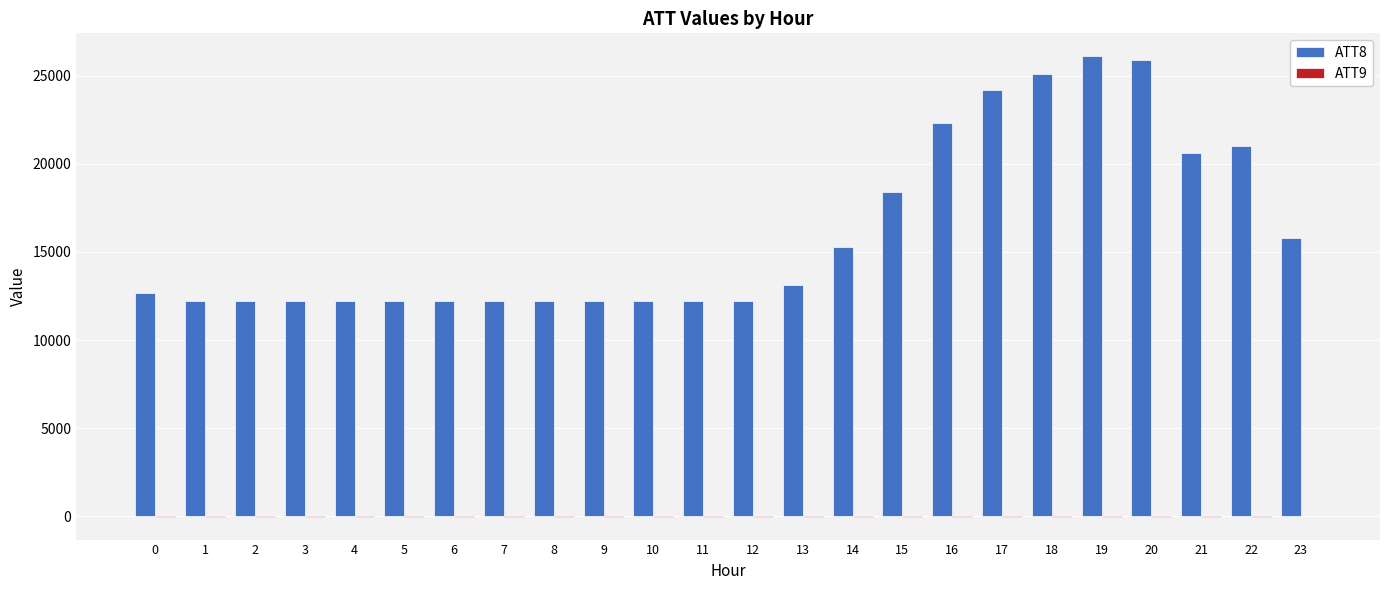

The value of ATT8 at 8 is 18692.6. True or false?

False